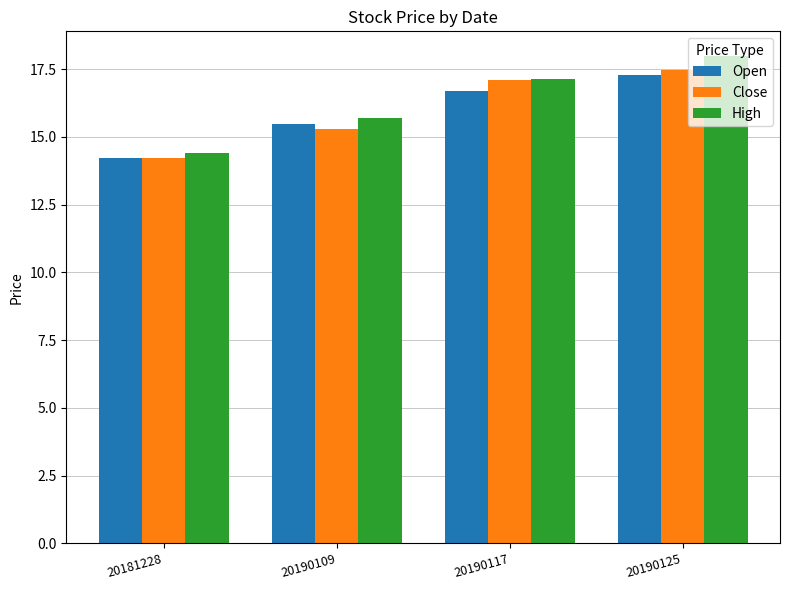

Between 20190109 and 20190125, which series saw the biggest shift?

High